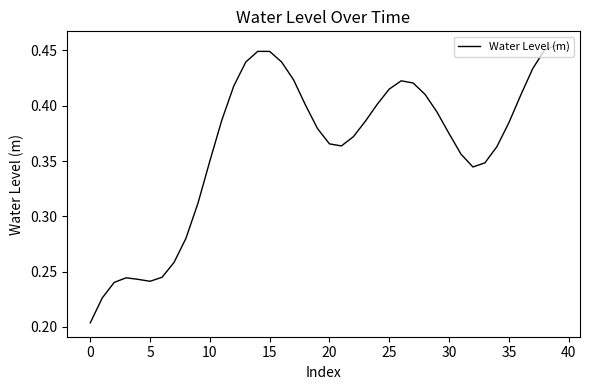

How many lines are shown in the chart?

1